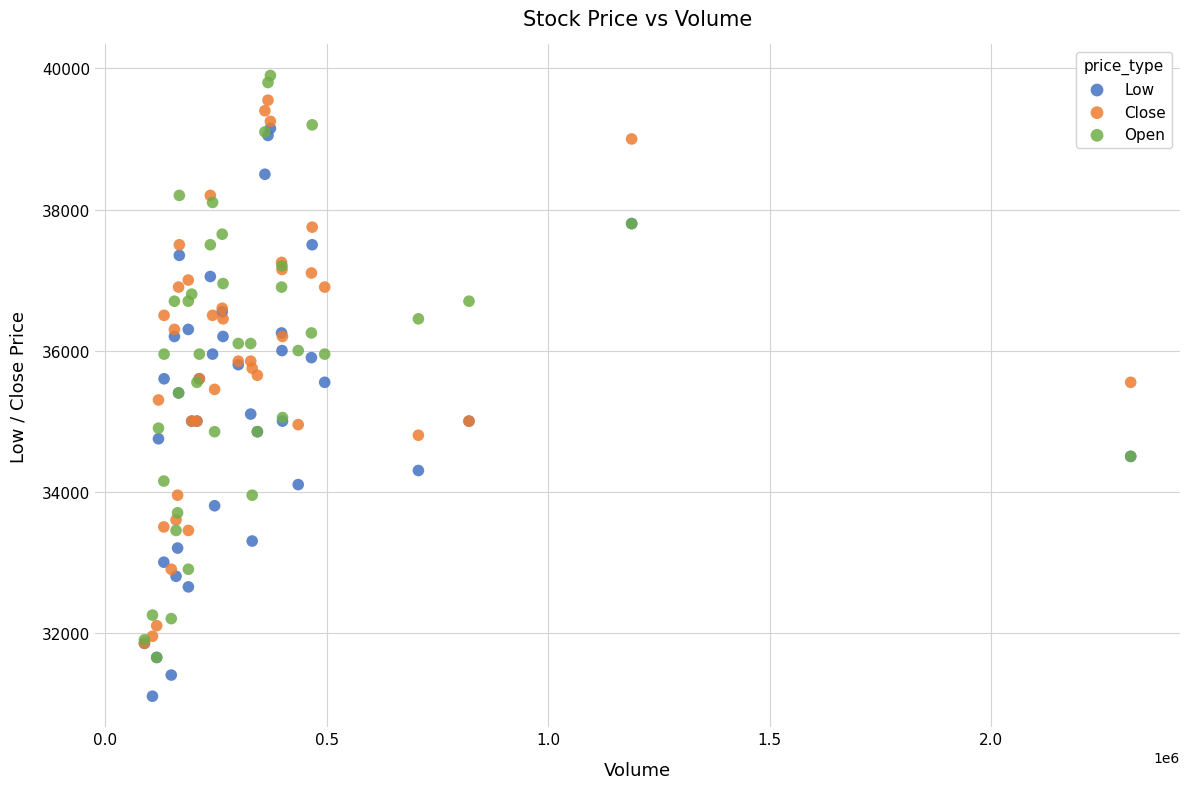

What are all the series names shown in the legend?

Low, Close, Open